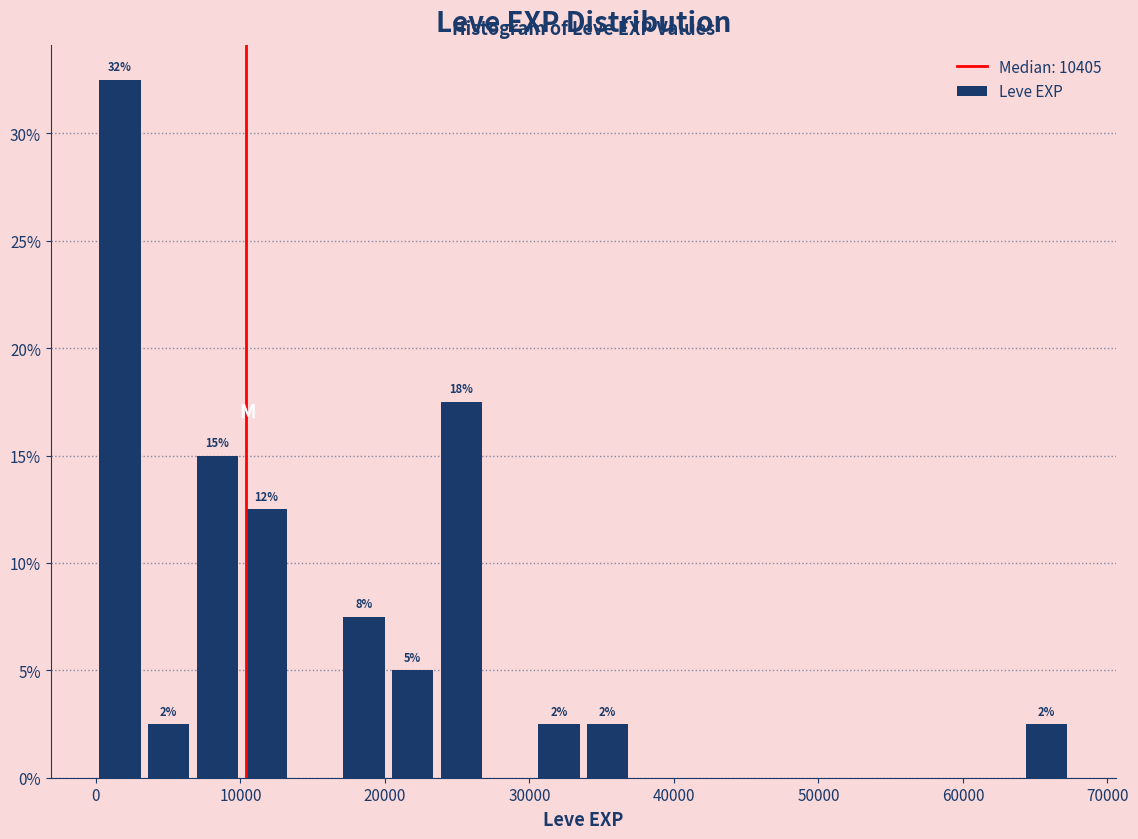

Read against the x-axis, roughly where is the centre of the tallest bar?

2000